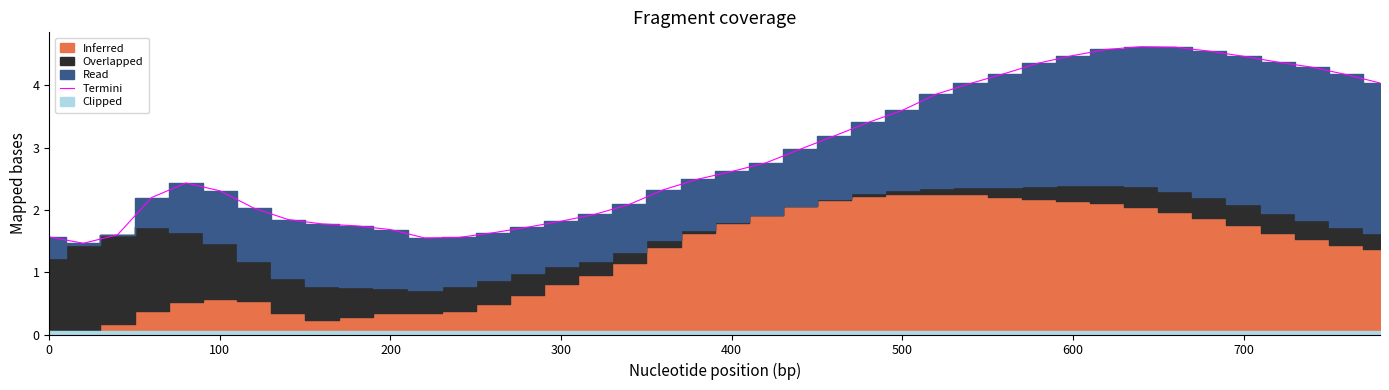

True or false: there are more than 1 points higher than both neighbors.

True